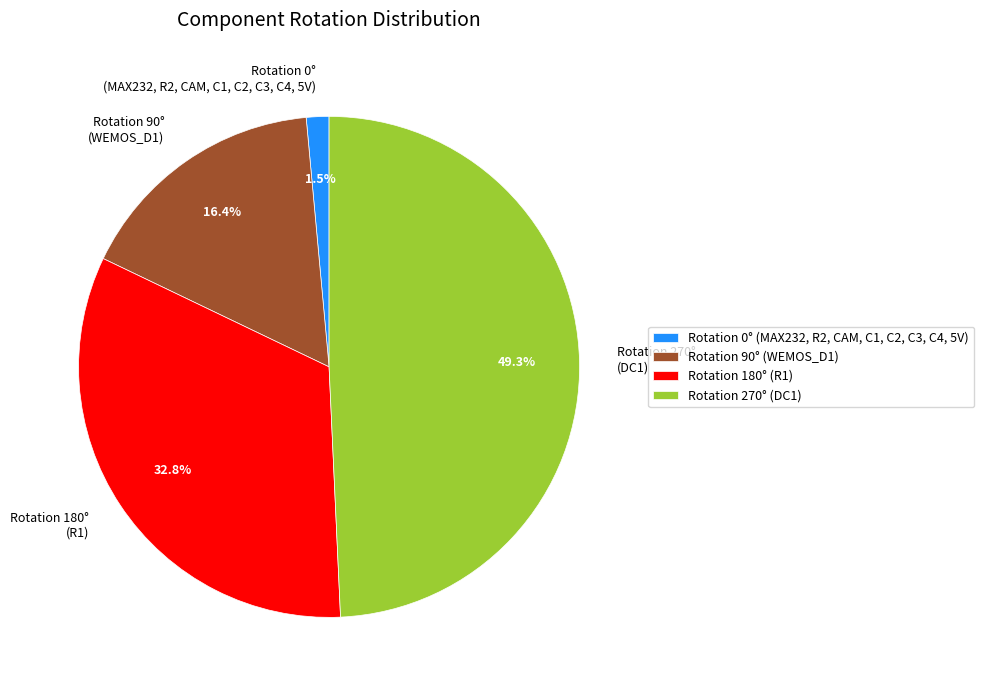

Which slice is the largest?

Rotation 270° (DC1)